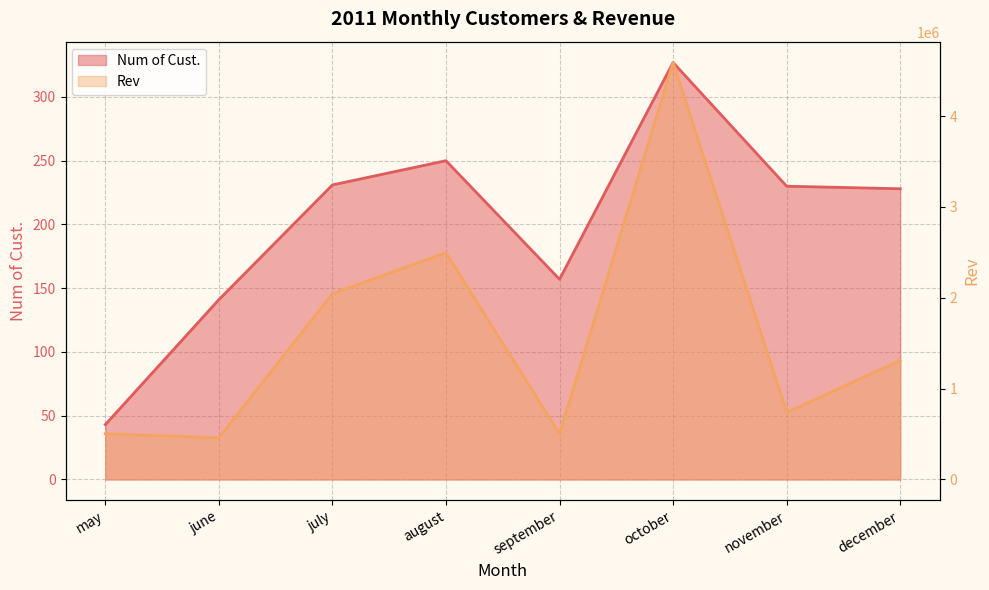

At which category does Num of Cust. reach its first local peak?

august